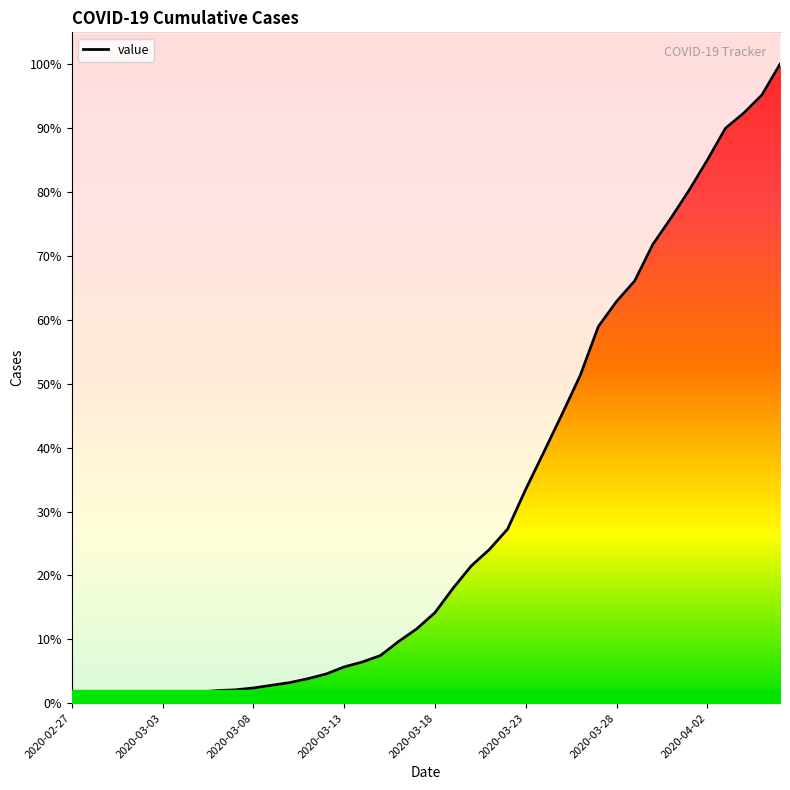

What position from the left is 2020-03-18?

21